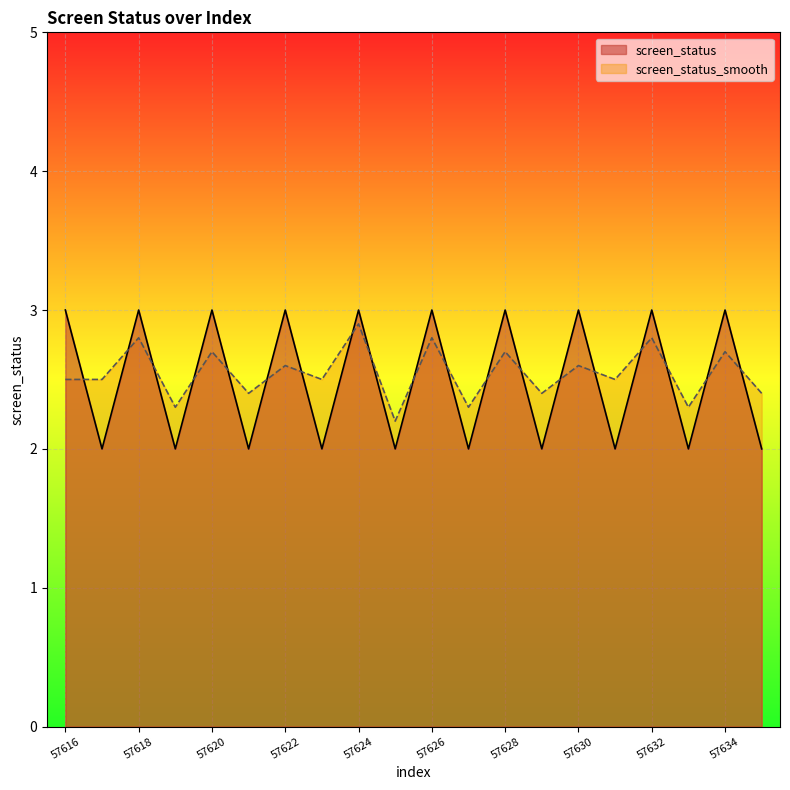

What is the highest value of the screen_status series?

3.0